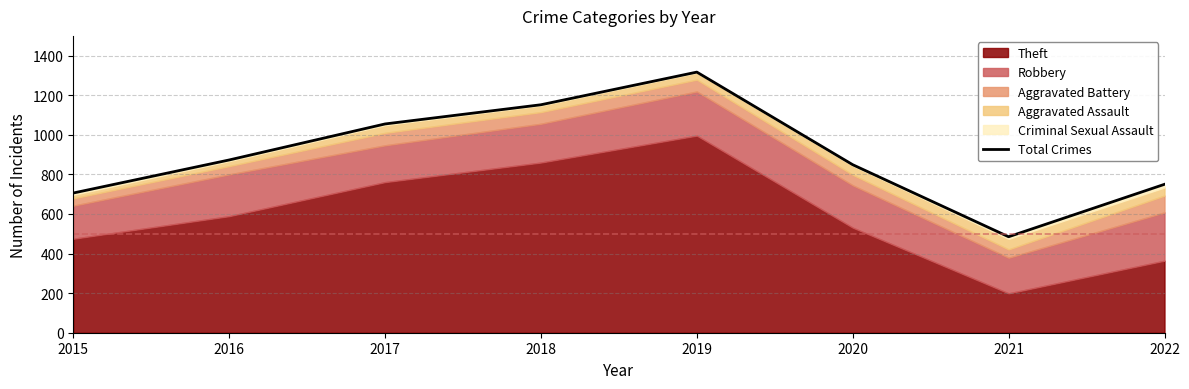

What value does the data have at 2019, to the nearest 100?

1300